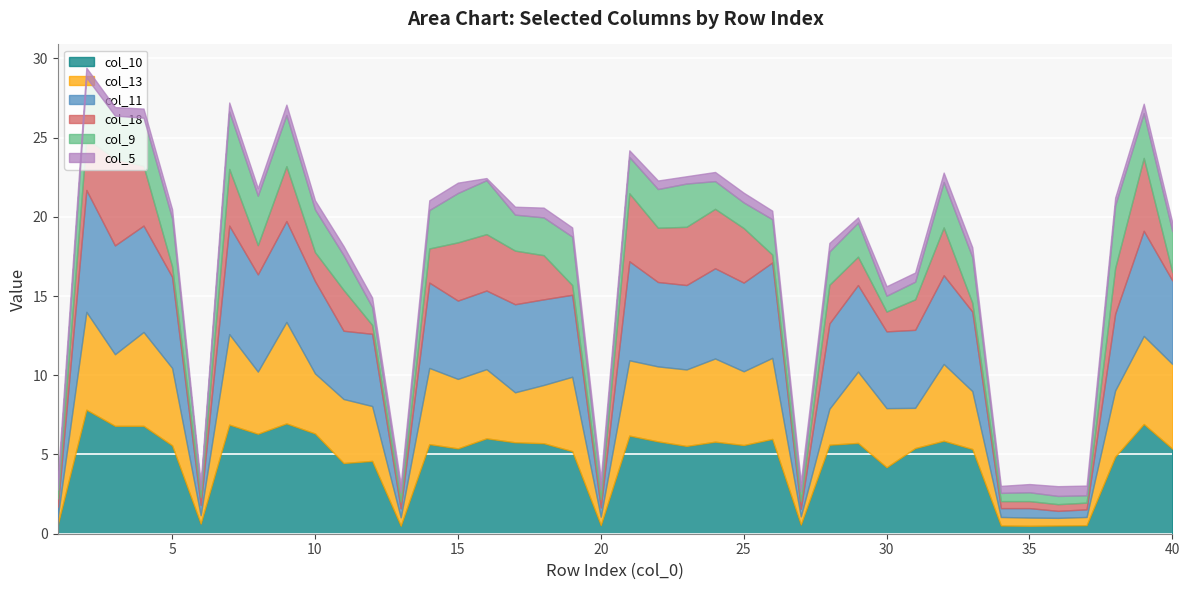

What is the value of the col_11 point at the 10th from the left?

5.8